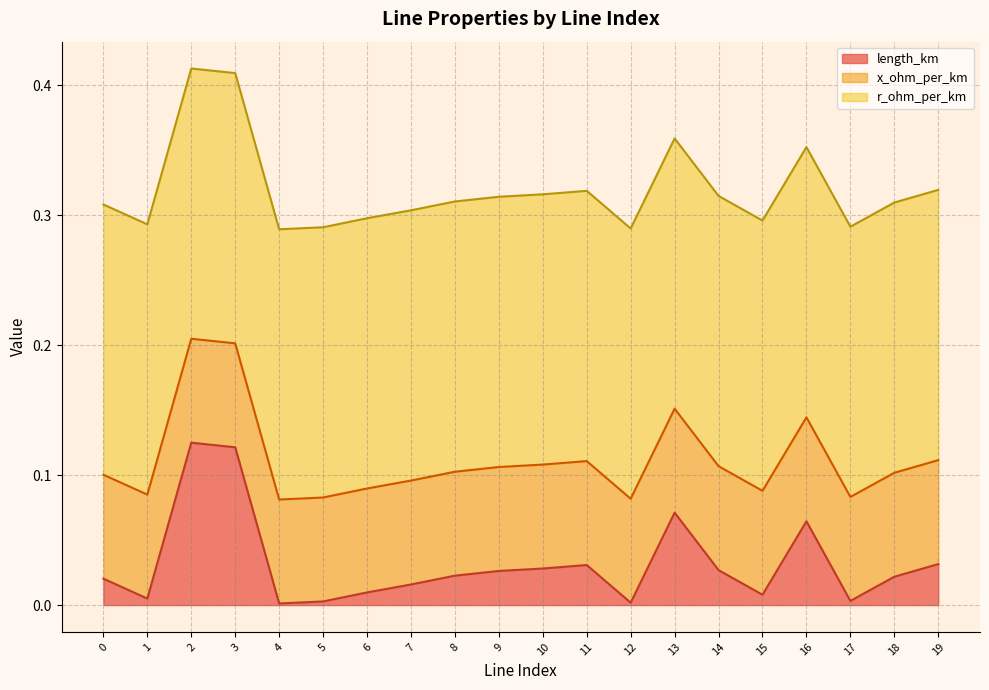

Is the value of x_ohm_per_km at 5 greater than the value of length_km at 19?

Yes